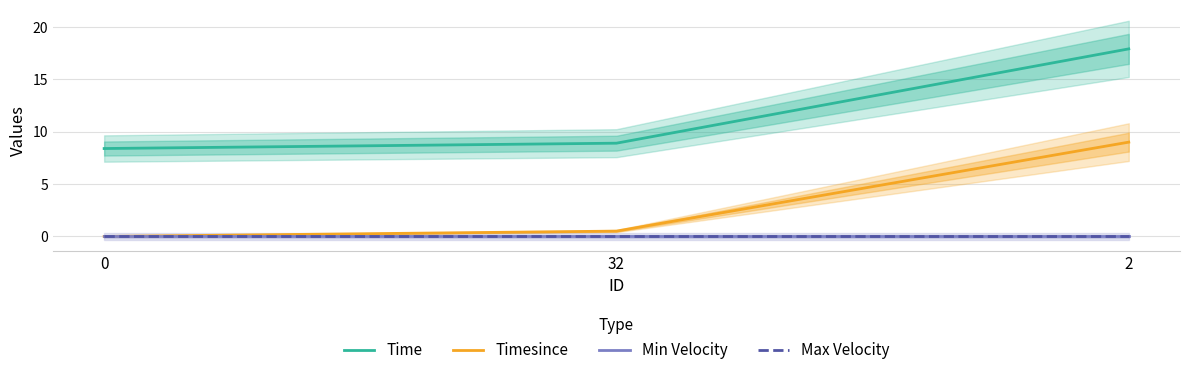

Reading left to right, extract all data points from this chart.

Time: 8.4	8.9	17.9
Timesince: 0.0	0.5	9.0
Min Velocity: 0.0	0.0	0.0
Max Velocity: 0.0	0.0	0.0